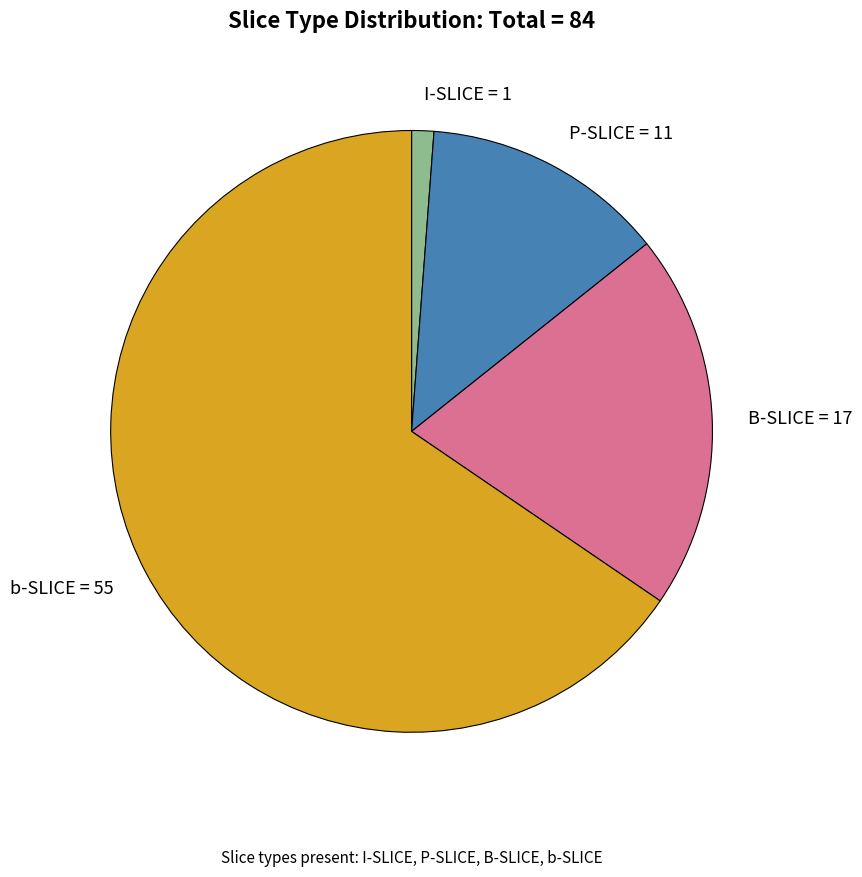

Between P-SLICE and I-SLICE, which is larger?

P-SLICE